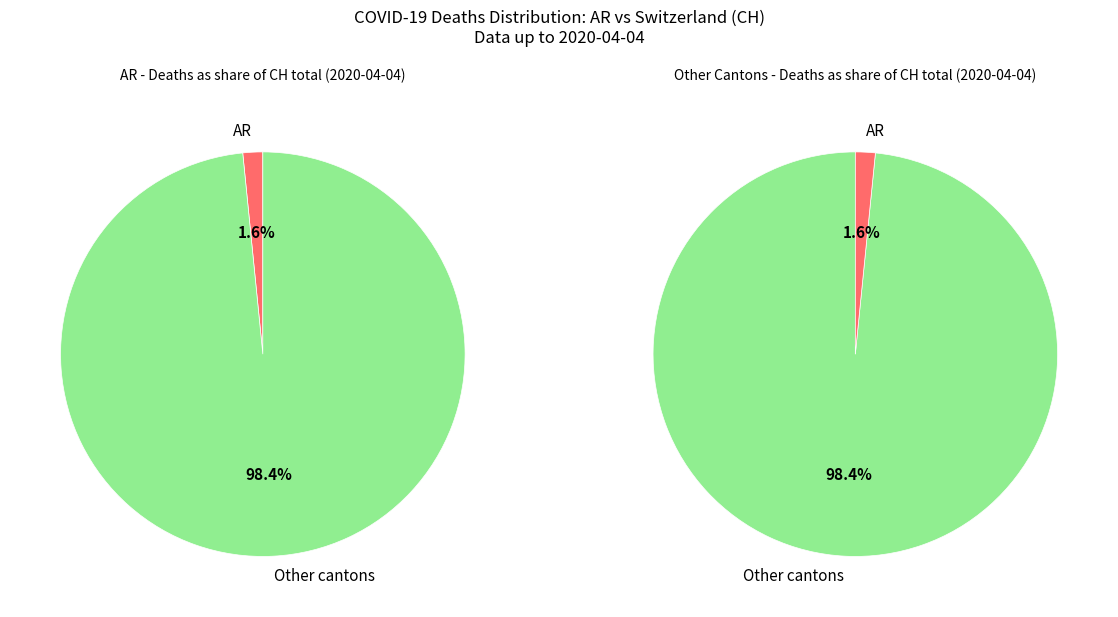

True or false: 2020-03-09 accounts for 0% of the total.

True